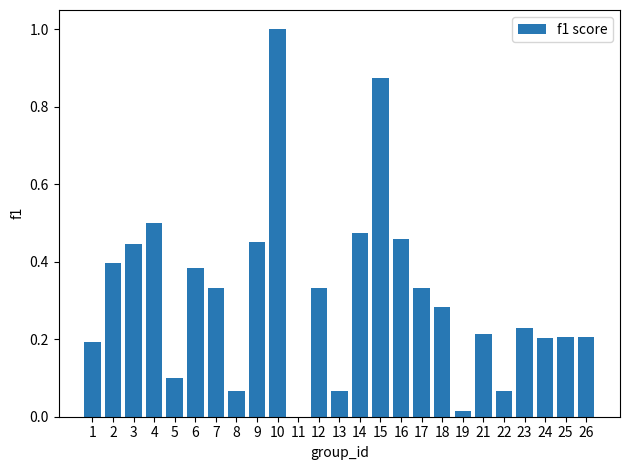

Are the bars grouped side by side (vs. stacked)?

No